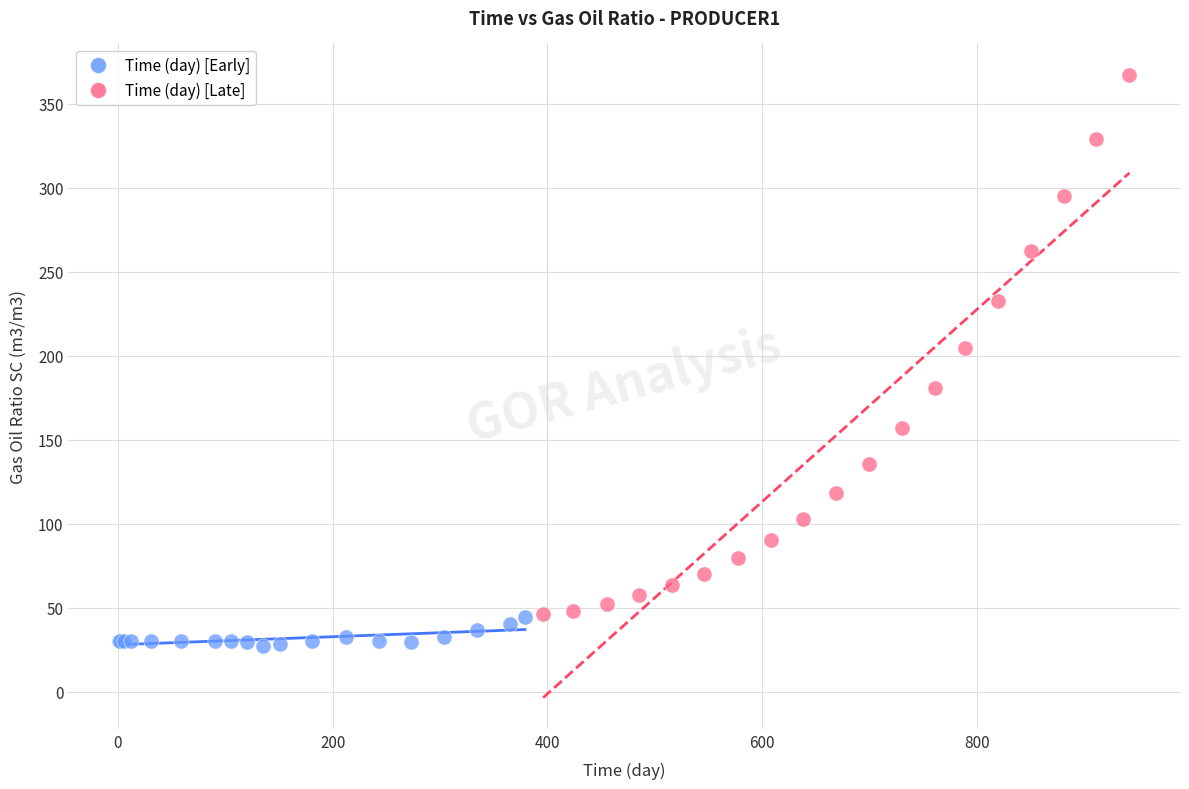

What are all the series names shown in the legend?

Time (day) [Early], Time (day) [Late]